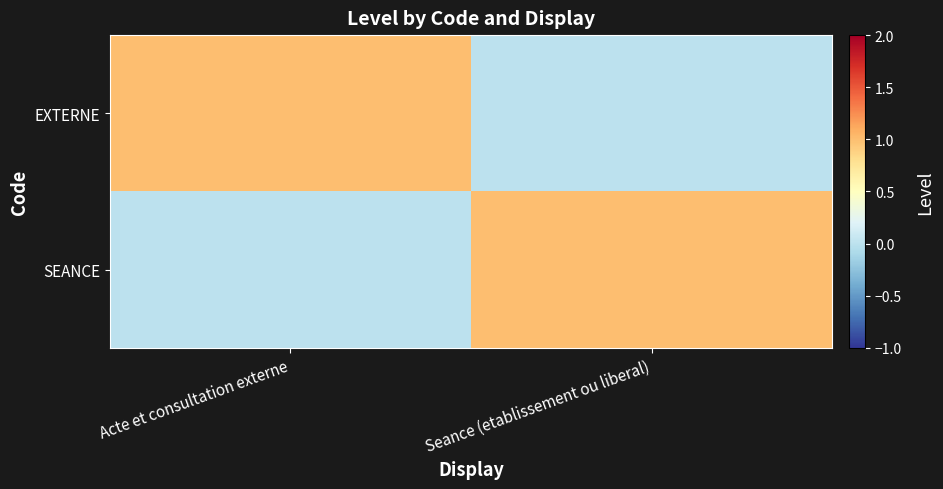

Reading left to right, what are all the values shown in this chart?

EXTERNE: Acte et consultation externe=1	Seance (etablissement ou liberal)=0
SEANCE: Acte et consultation externe=0	Seance (etablissement ou liberal)=1